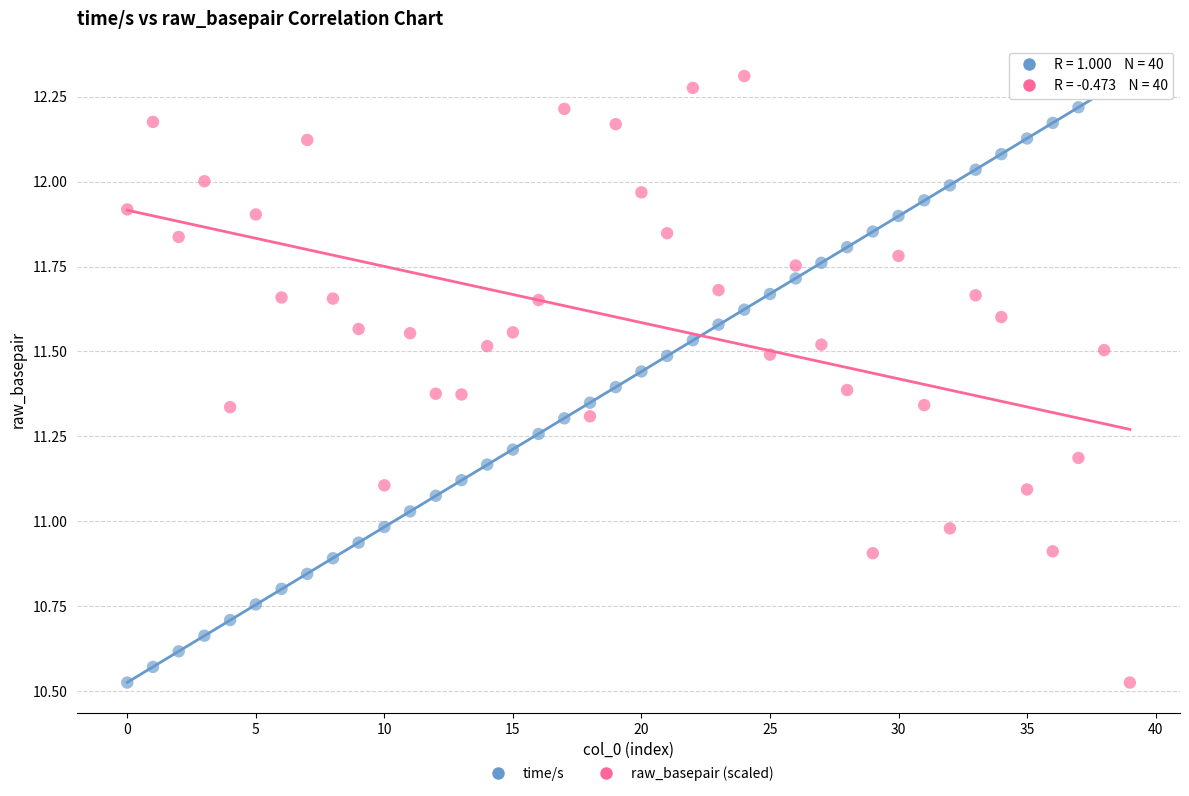

Across all data points, what is the range of Y values (max minus min)?

1.8